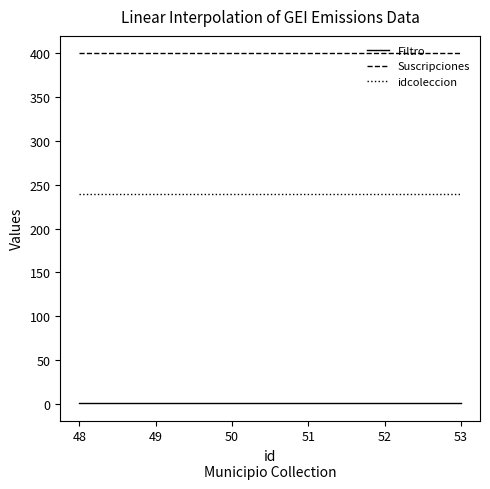

Is the value of Filtro at 48 greater than the value of Suscripciones at 49?

No